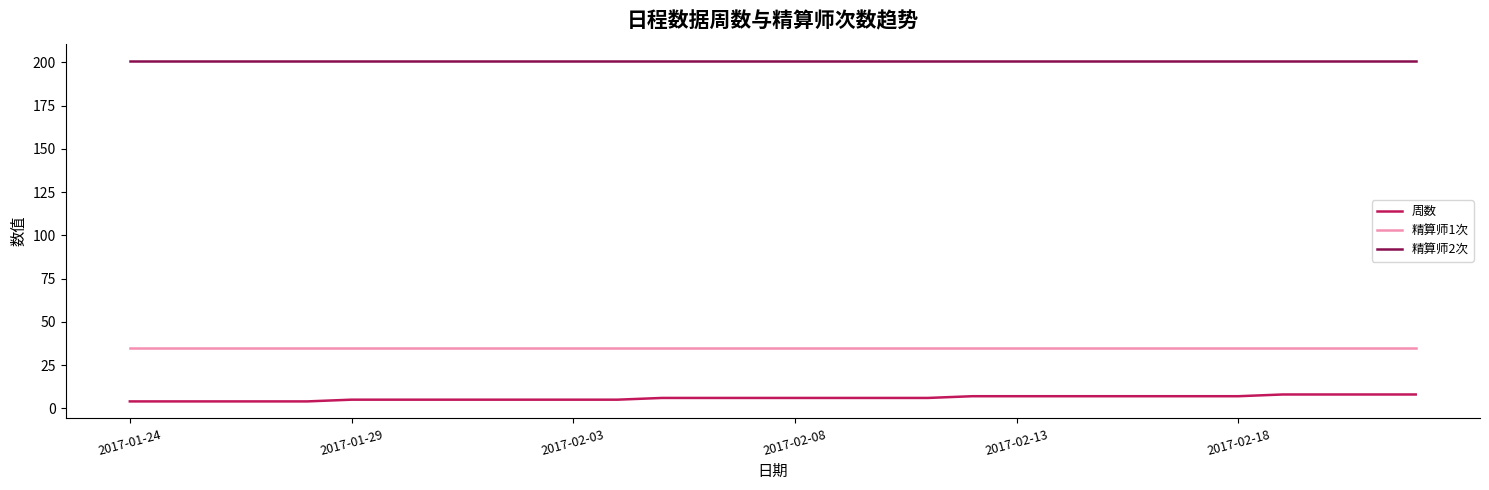

Rank the series by their maximum value, from highest to lowest.

精算师2次, 精算师1次, 周数